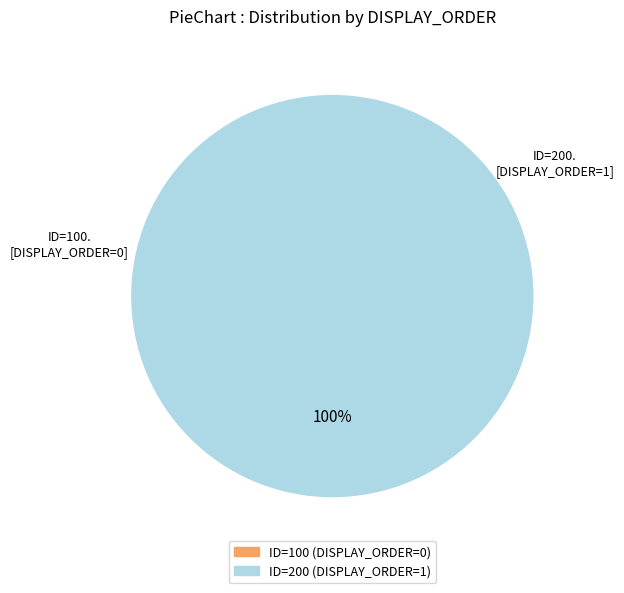

How many segments does this pie chart have?

2